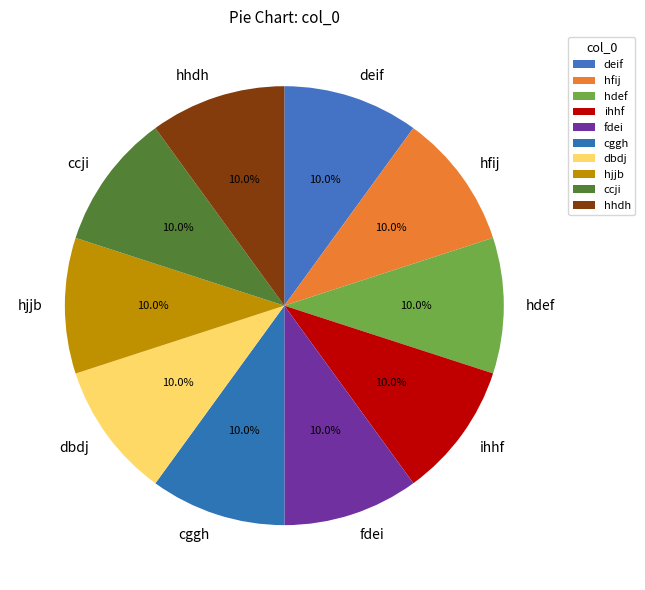

The cggh slice represents 16% of the pie. True or false?

False